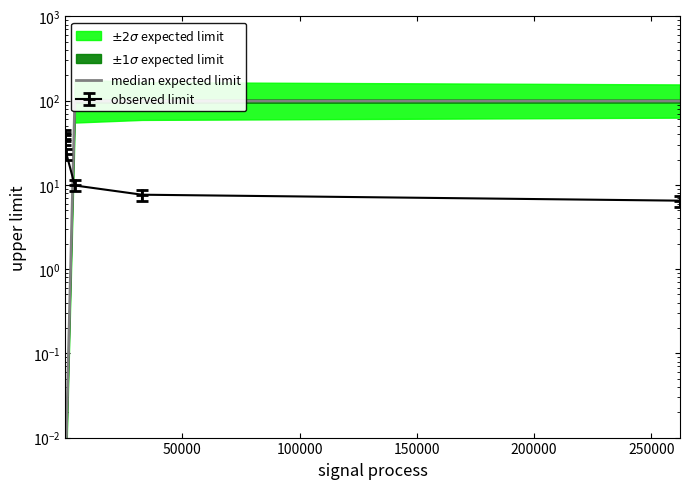

Is it true that the value at 100000 is 0.0?

False